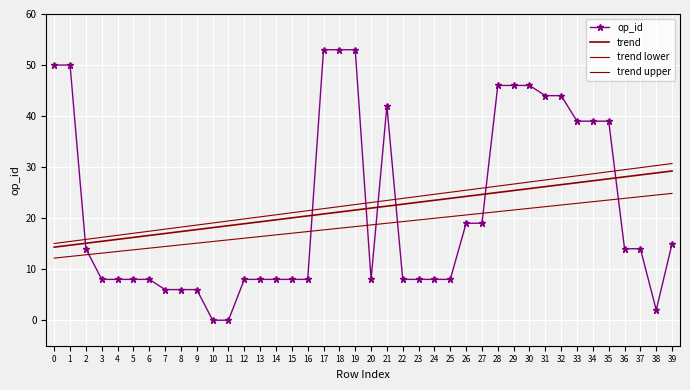

List the labels in order of trend upper value, largest first.

39, 38, 37, 36, 35, 34, 33, 32, 31, 30, 29, 28, 27, 26, 25, 24, 23, 22, 21, 20, 19, 18, 17, 16, 15, 14, 13, 12, 11, 10, 9, 8, 7, 6, 5, 4, 3, 2, 1, 0